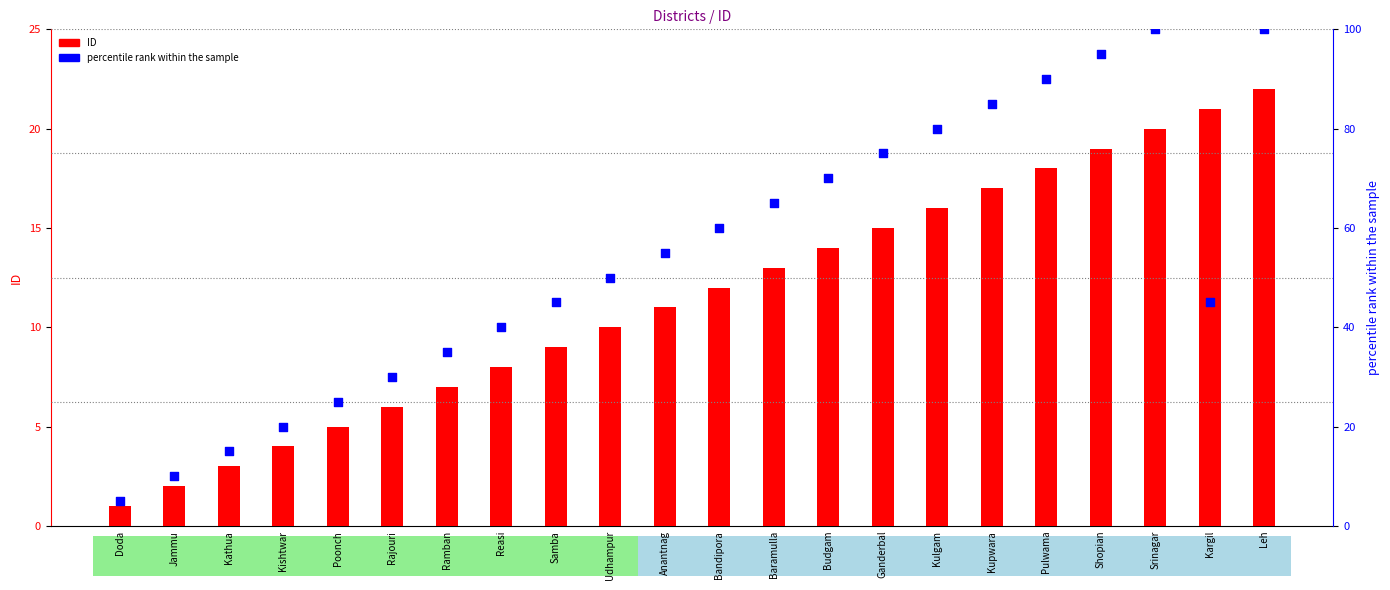

What is the total value across all series at Baramulla?

78